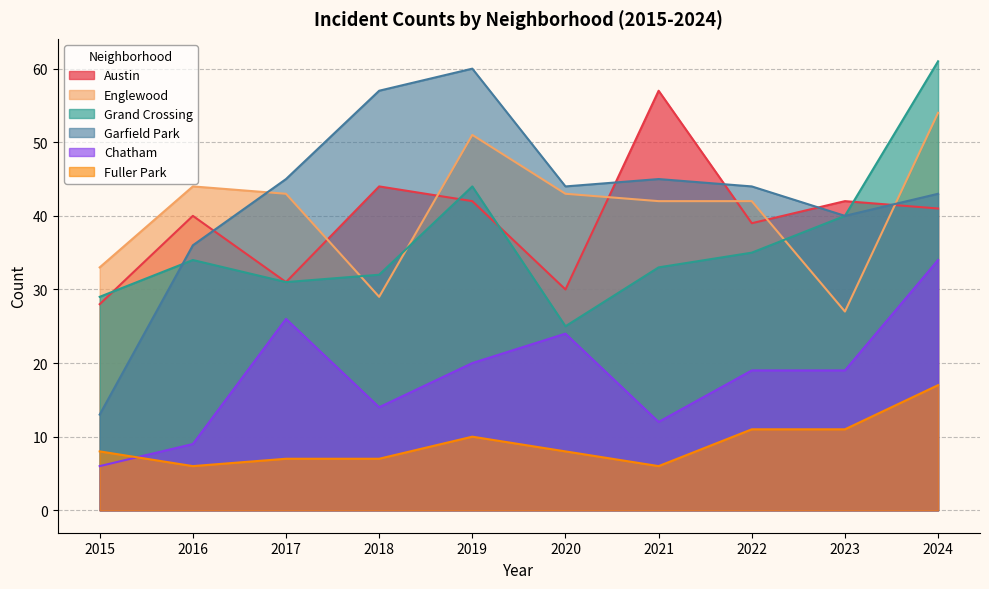

At which category is the sum across all series the highest?

2024